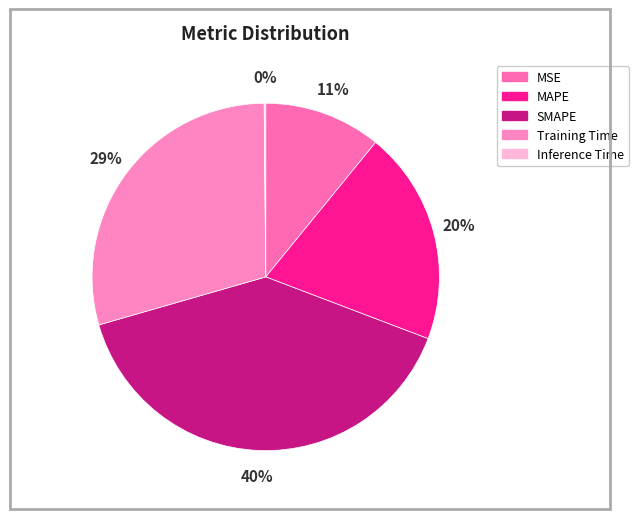

How much of the chart is everything except MSE?

89.1%